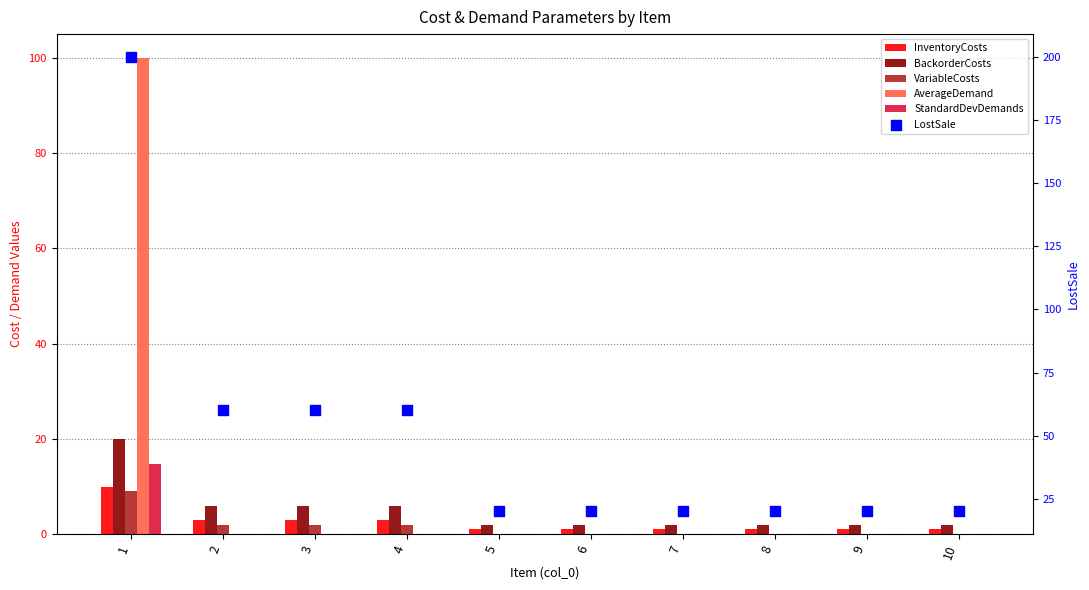

Which series contains the lowest Y value?

VariableCosts